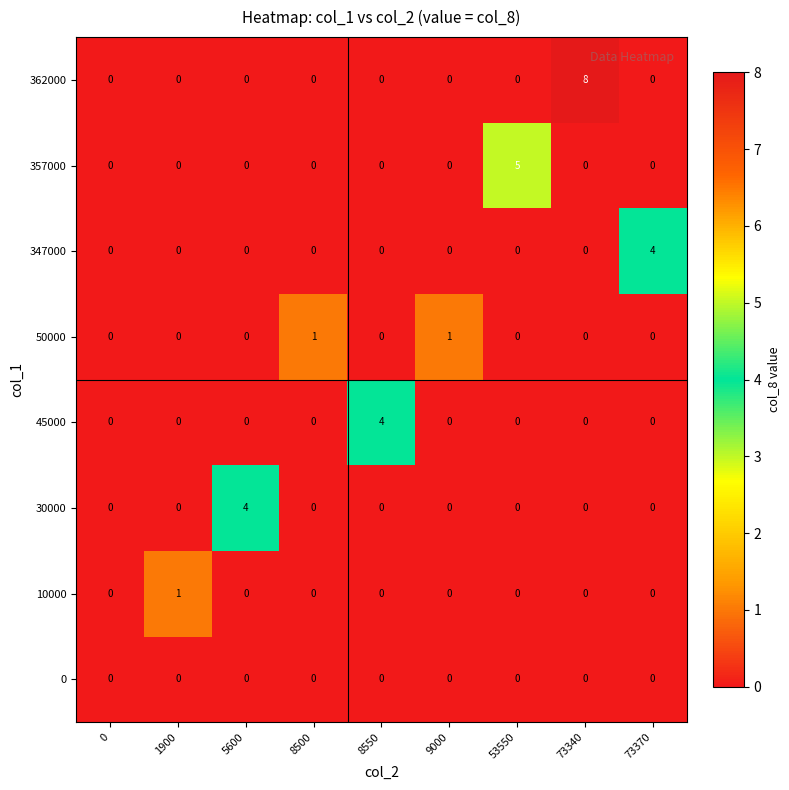

Which series has the widest spread of values?

362000